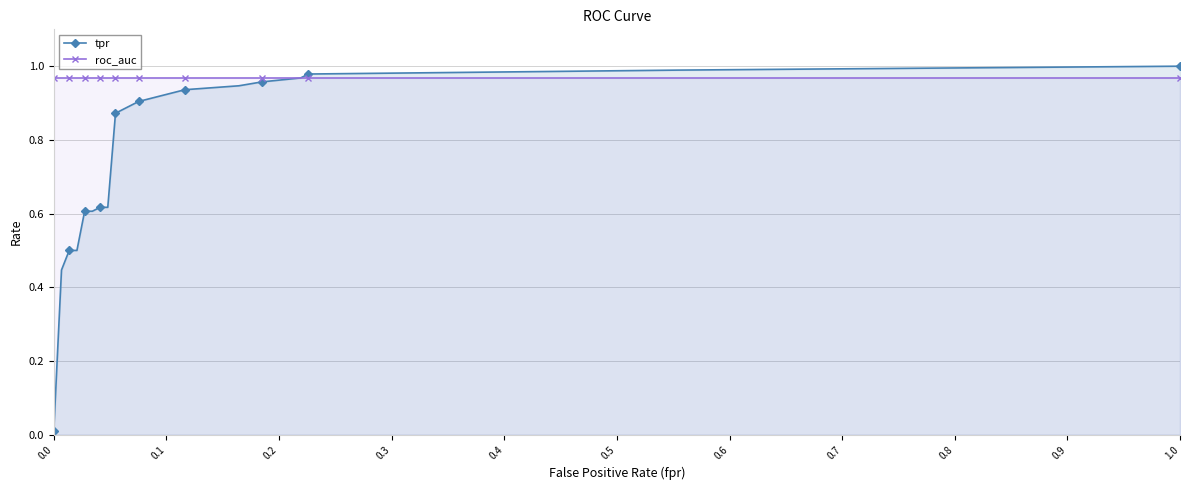

List the series in order of their overall mean, lowest first.

tpr, roc_auc